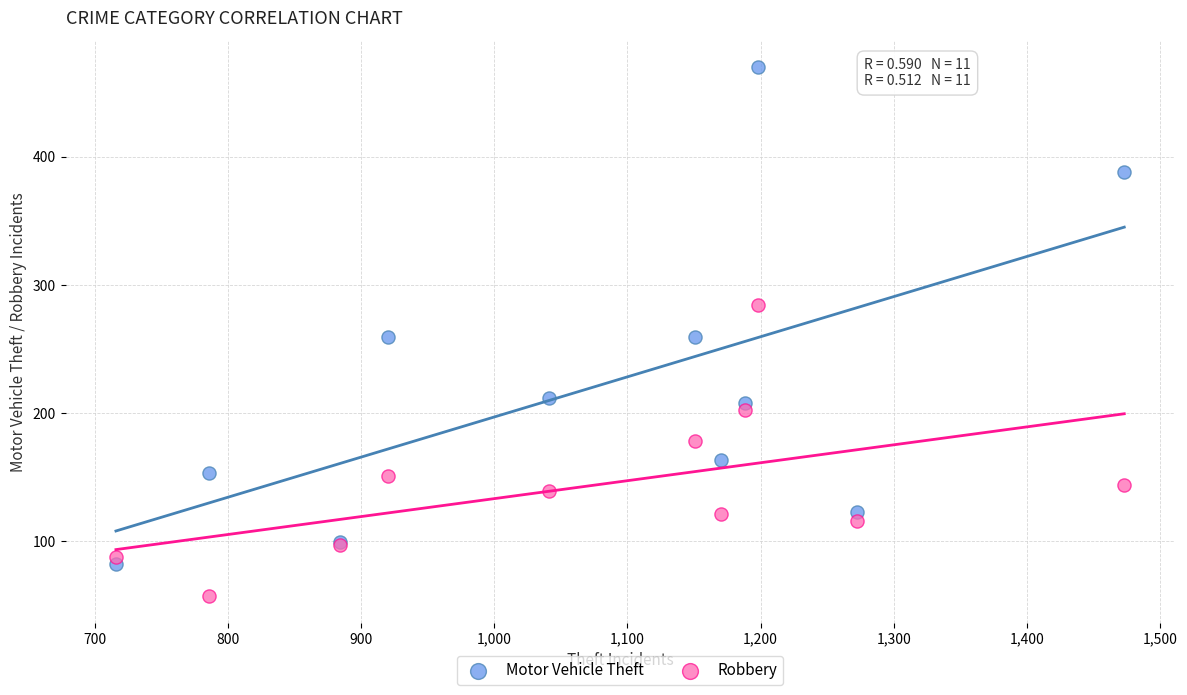

Which series contains the lowest Y value?

Robbery